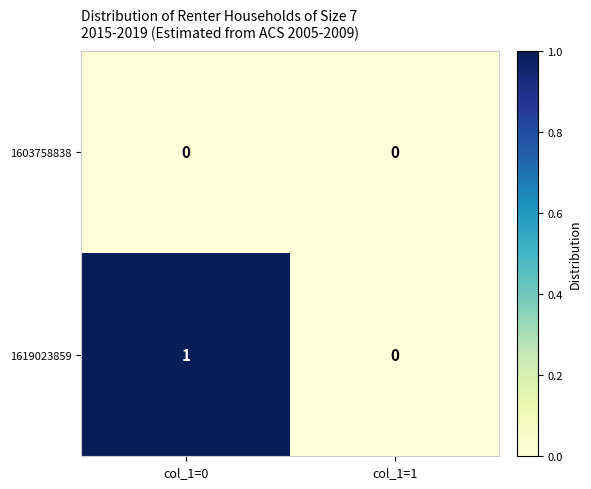

Which category has the highest value across all series?

col_1=0